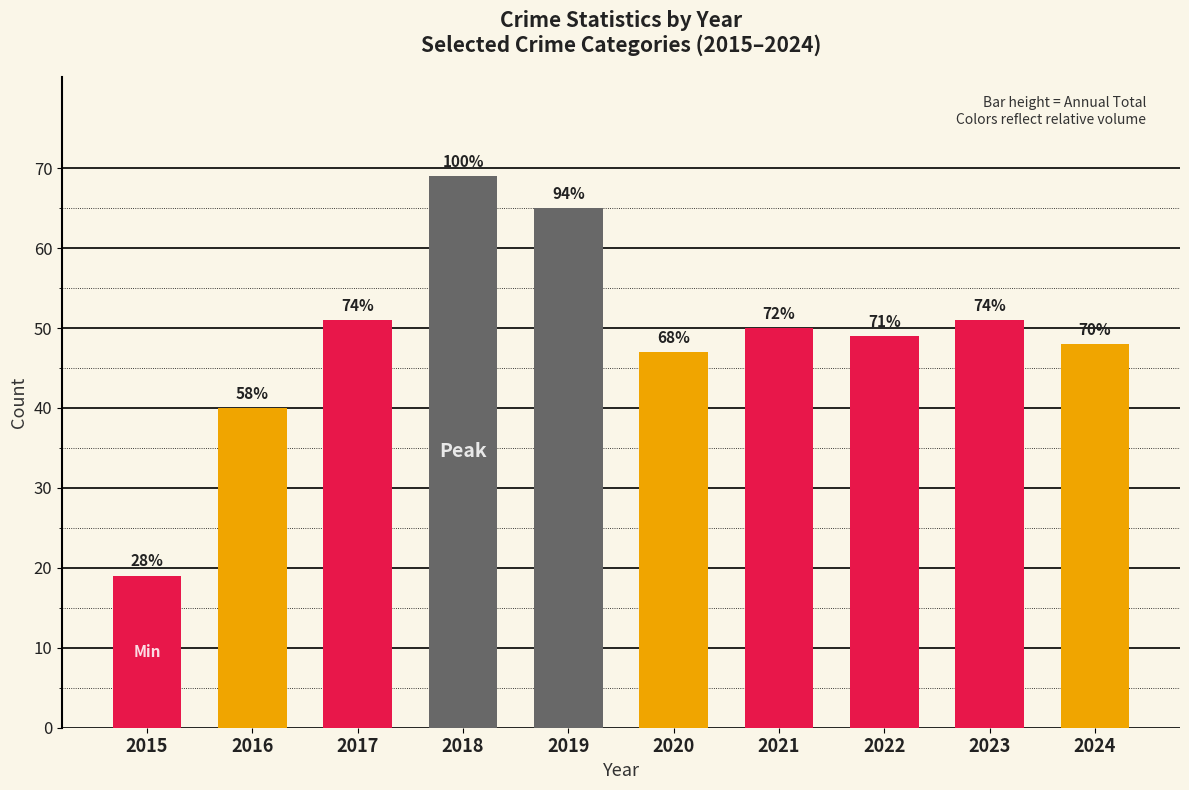

Which label corresponds to the smallest value in the chart?

2015